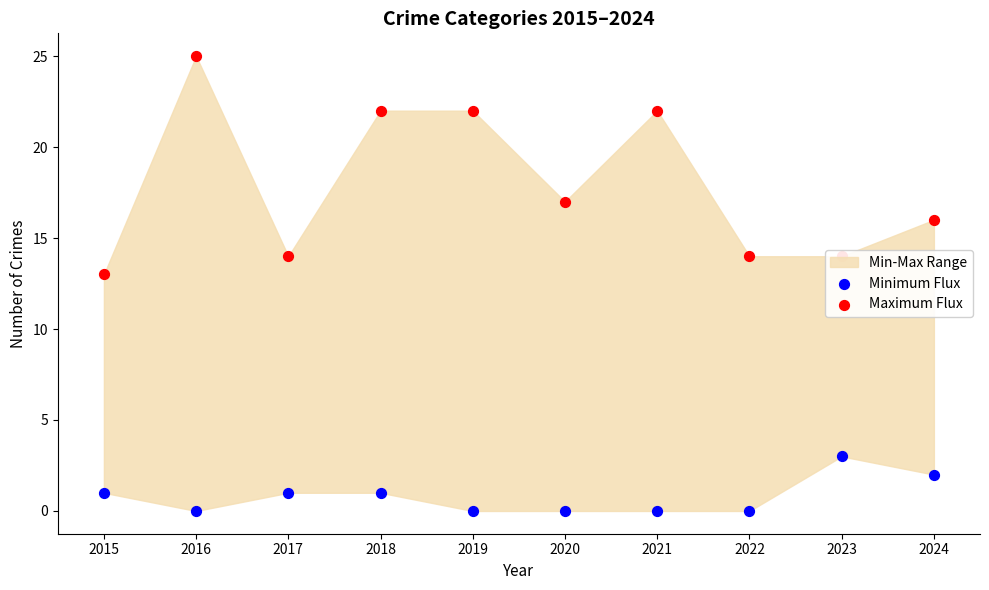

Which series has the largest total across all categories?

Maximum Flux